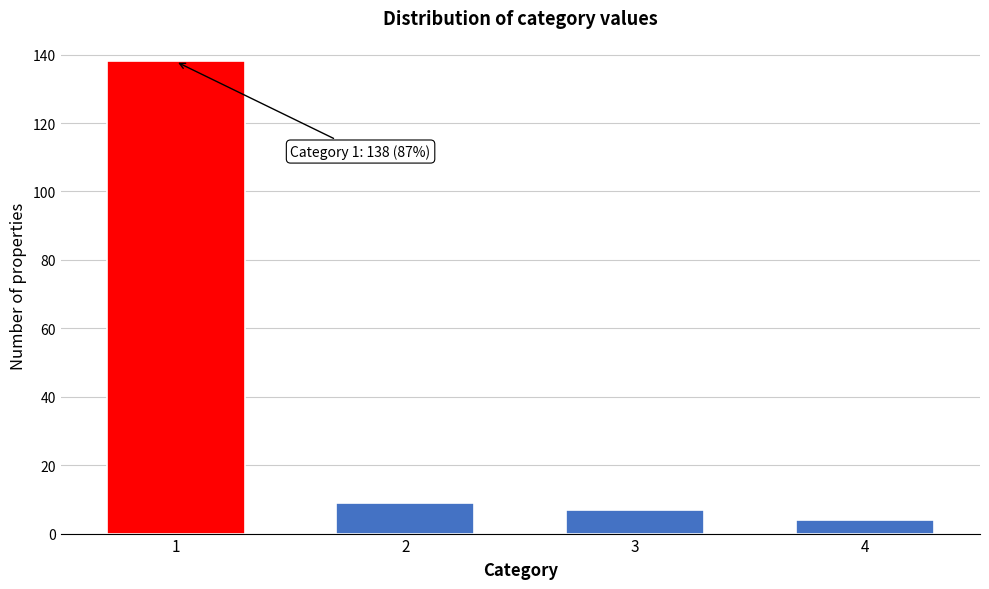

Reading right to left, extract all data points from this chart.

4=4	3=7	2=9	1=138